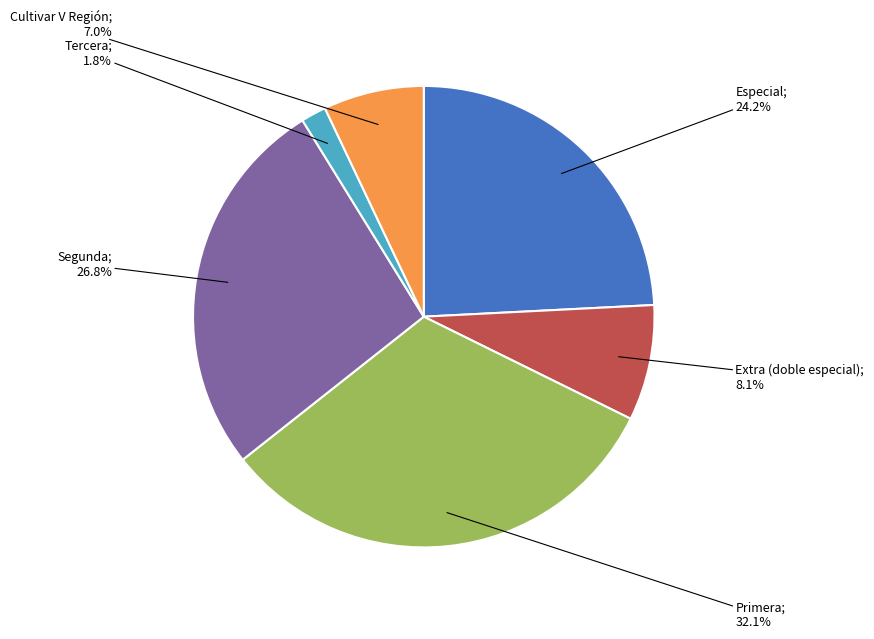

Does any single category account for the majority?

No